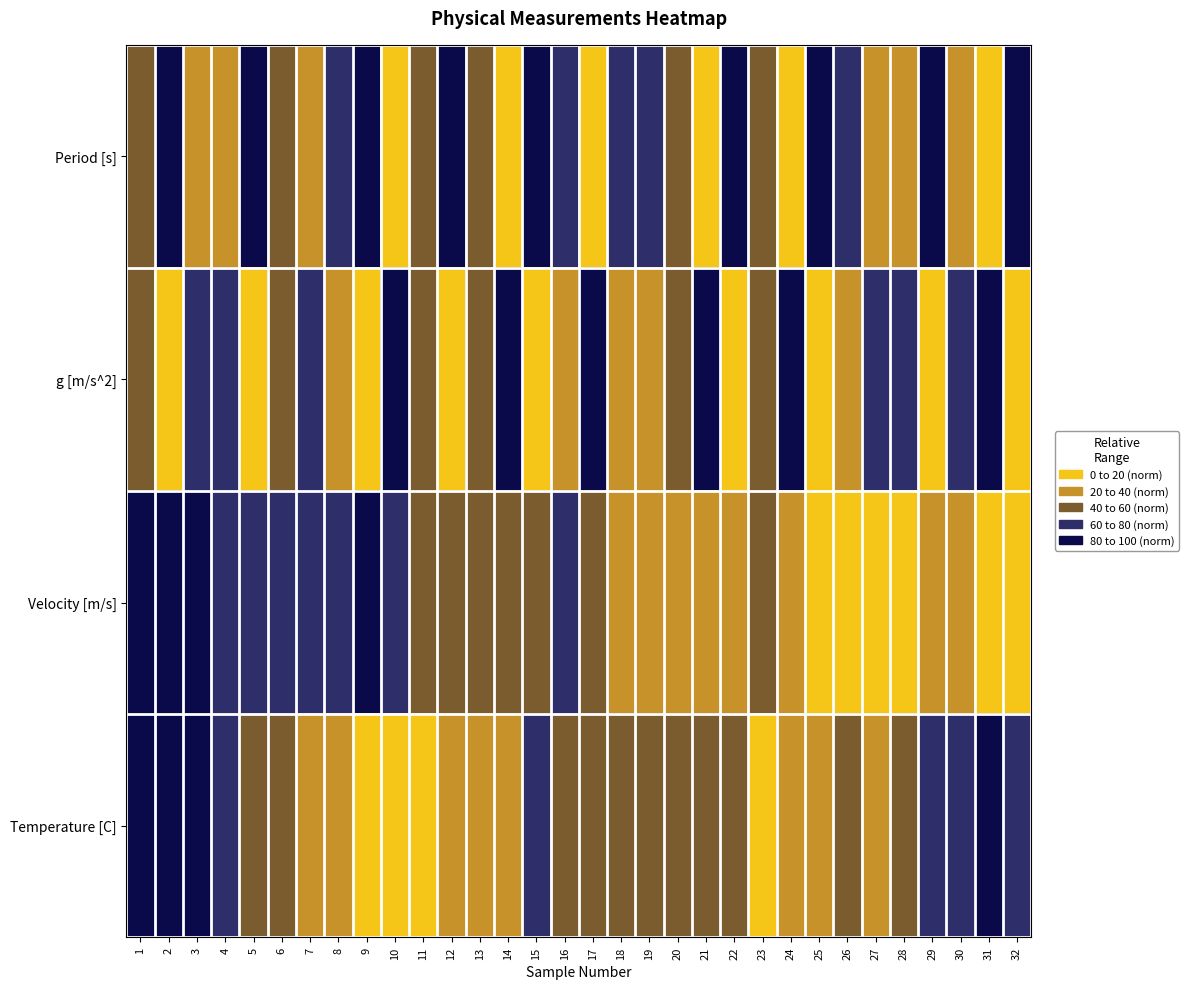

Reading left to right, list all the values displayed in this chart.

Period [s]: 1=54.6	2=91.9	3=22.8	4=30.7	5=87.8	6=51.9	7=20.6	8=66.1	9=85.8	10=11.8	11=44.6	12=84.4	13=51.4	14=11.0	15=86.9	16=67.3	17=6.9	18=61.6	19=74.6	20=44.1	21=11.9	22=100.0	23=52.3	24=0.0	25=85.8	26=61.1	27=34.2	28=35.9	29=96.5	30=38.8	31=11.8	32=95.4
g [m/s^2]: 1=45.4	2=8.1	3=77.1	4=69.3	5=12.2	6=48.1	7=79.3	8=33.8	9=14.2	10=88.2	11=55.4	12=15.6	13=48.5	14=89.0	15=13.0	16=32.7	17=93.1	18=38.3	19=25.3	20=55.8	21=88.1	22=0.0	23=47.7	24=100.0	25=14.1	26=38.8	27=65.7	28=64.1	29=3.5	30=61.1	31=88.2	32=4.6
Velocity [m/s]: 1=84.1	2=100.0	3=98.1	4=78.5	5=76.1	6=71.7	7=66.6	8=67.3	9=81.7	10=75.4	11=55.9	12=55.9	13=51.8	14=46.4	15=51.5	16=62.6	17=50.9	18=37.0	19=35.8	20=32.4	21=26.5	22=36.0	23=43.2	24=29.5	25=17.6	26=16.3	27=13.7	28=7.8	29=20.9	30=23.3	31=7.4	32=0.0
Temperature [C]: 1=89.5	2=84.2	3=89.5	4=68.4	5=57.9	6=47.4	7=31.6	8=21.1	9=15.8	10=0.0	11=0.0	12=26.3	13=36.8	14=26.3	15=63.2	16=52.6	17=52.6	18=57.9	19=47.4	20=52.6	21=42.1	22=57.9	23=15.8	24=31.6	25=26.3	26=42.1	27=31.6	28=57.9	29=73.7	30=73.7	31=100.0	32=68.4